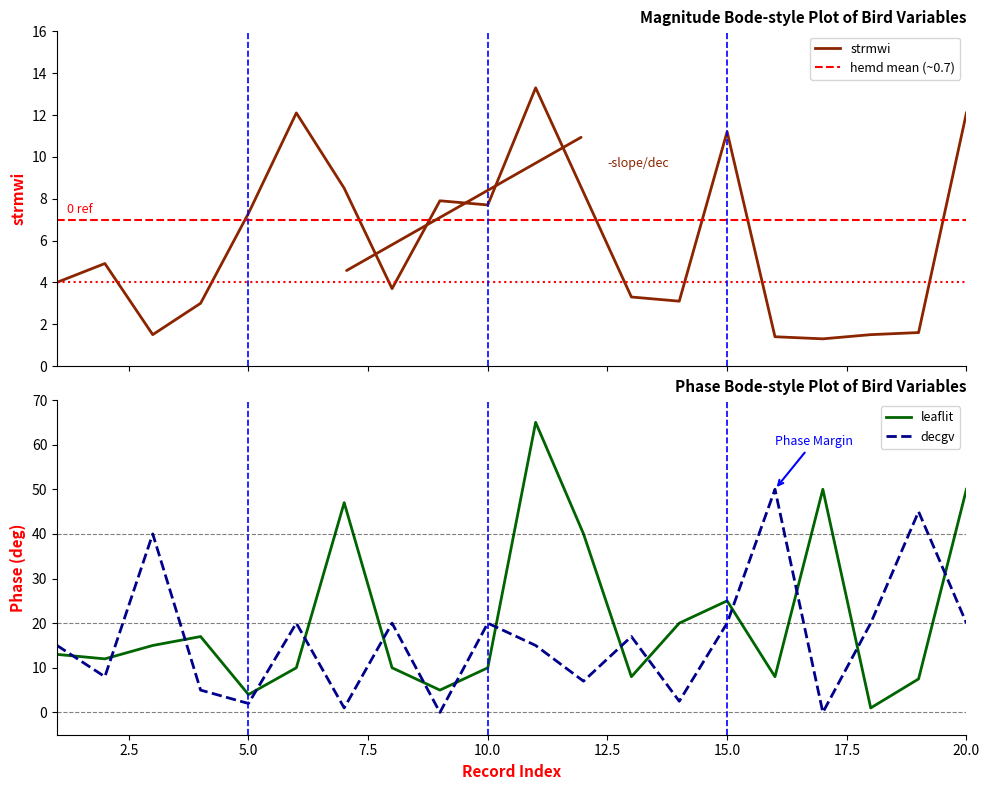

Read the decgv value at 8.

20.0